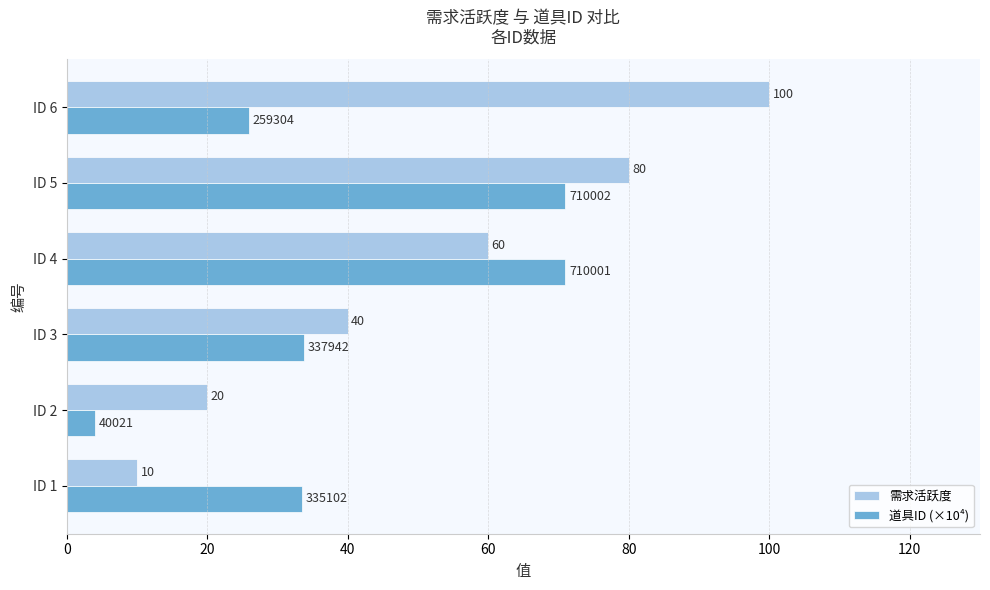

Is it true that 需求活跃度 equals 26.9 at ID 5?

False